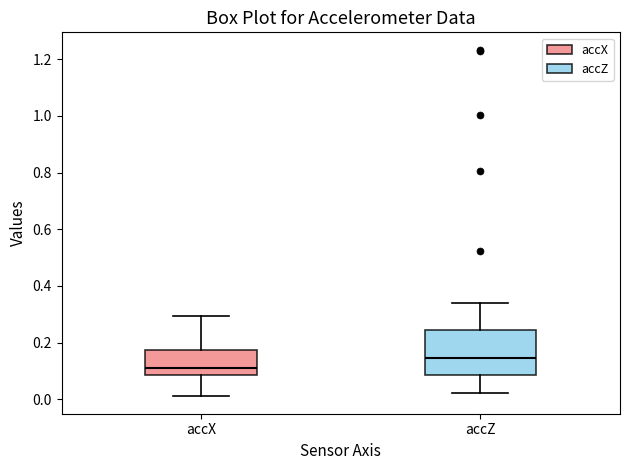

Where does the lower whisker of the box for accX end on the y-axis? The values are not printed on the chart, so give them approximately, as read against the axis.

0.02